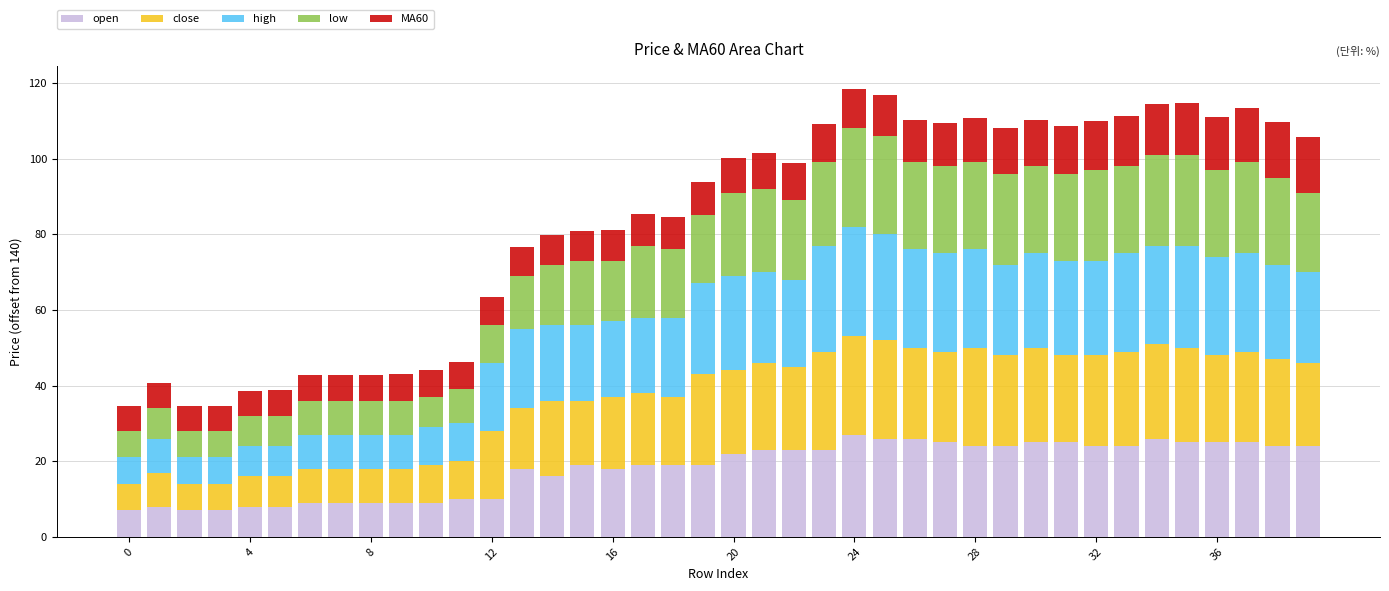

What is the minimum value for open?

7.0